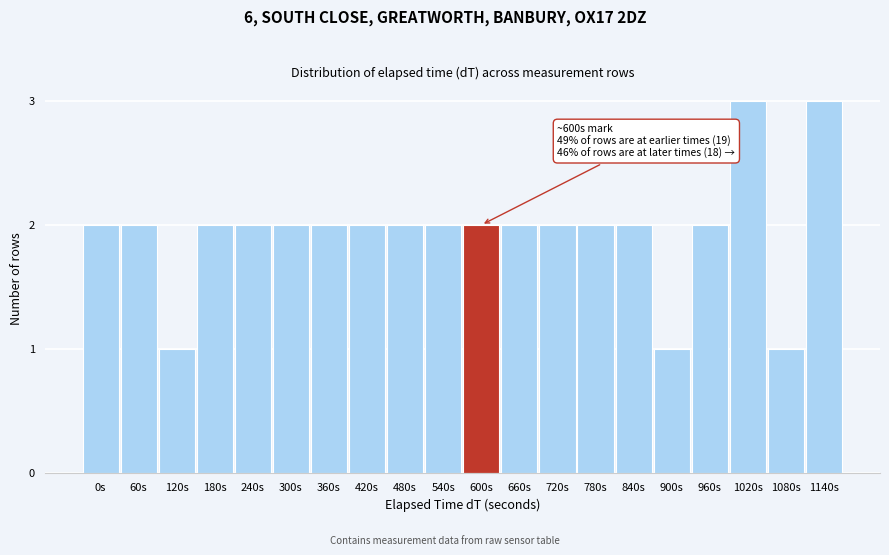

Reading left to right, transcribe all the data shown in this chart.

0s=2	60s=2	120s=1	180s=2	240s=2	300s=2	360s=2	420s=2	480s=2	540s=2	600s=2	660s=2	720s=2	780s=2	840s=2	900s=1	960s=2	1020s=3	1080s=1	1140s=3